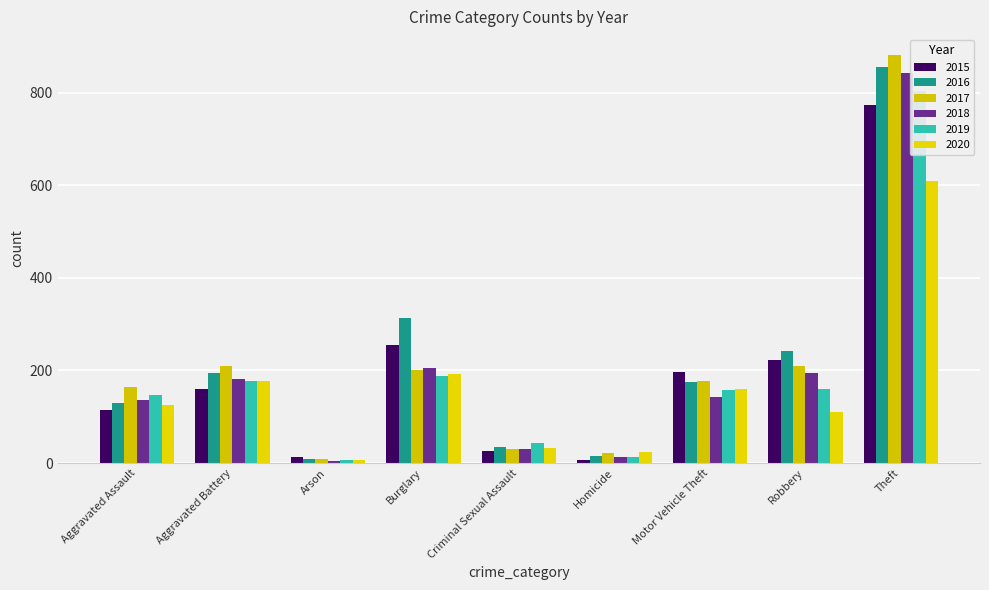

Which series changed the most between Aggravated Battery and Criminal Sexual Assault?

2017